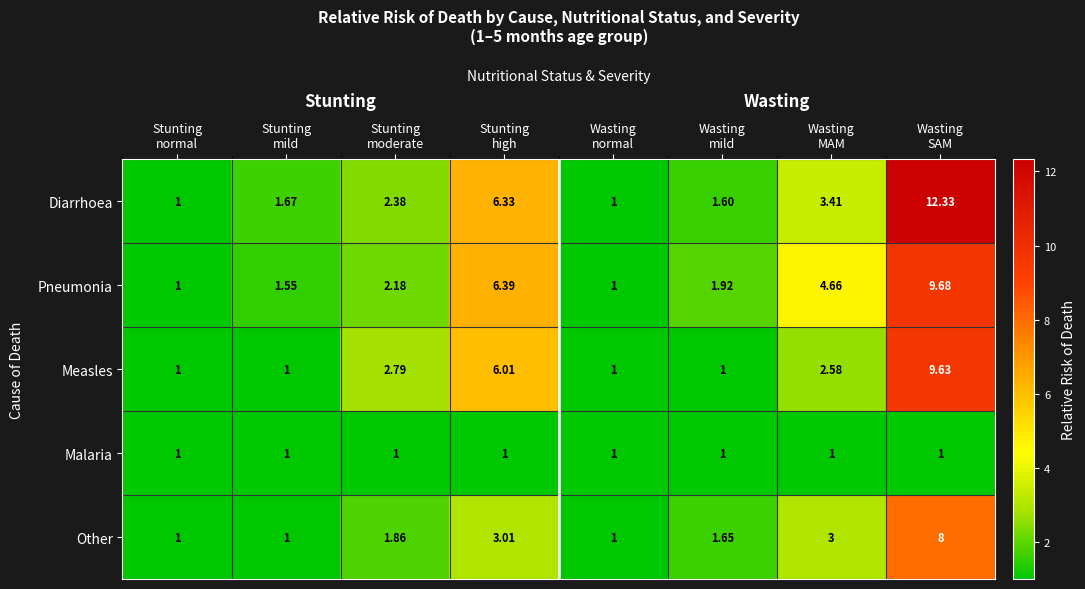

Count the number of data series in this chart.

5